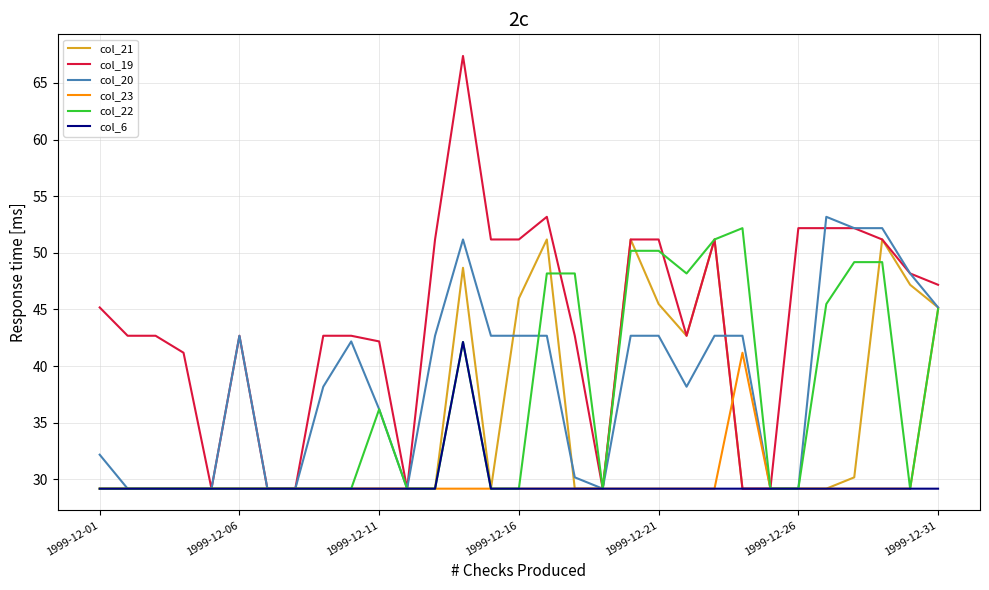

Which series has the largest range (max minus min)?

col_19